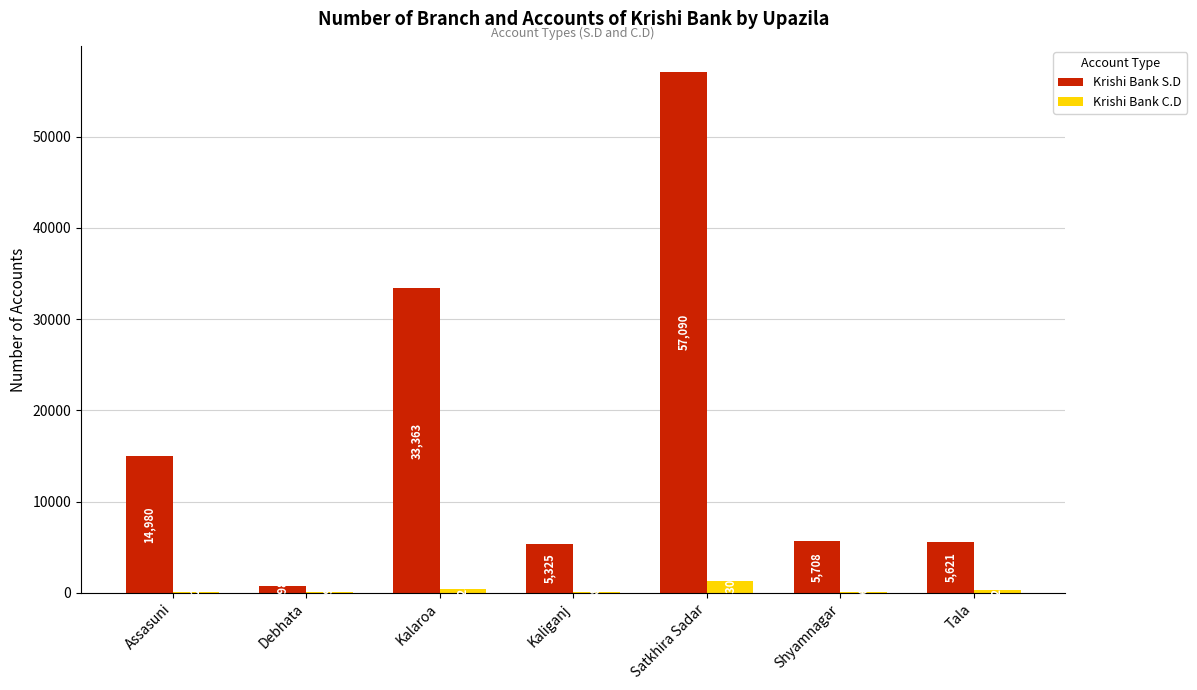

The value of Krishi Bank S.D at Tala is 5621. True or false?

True